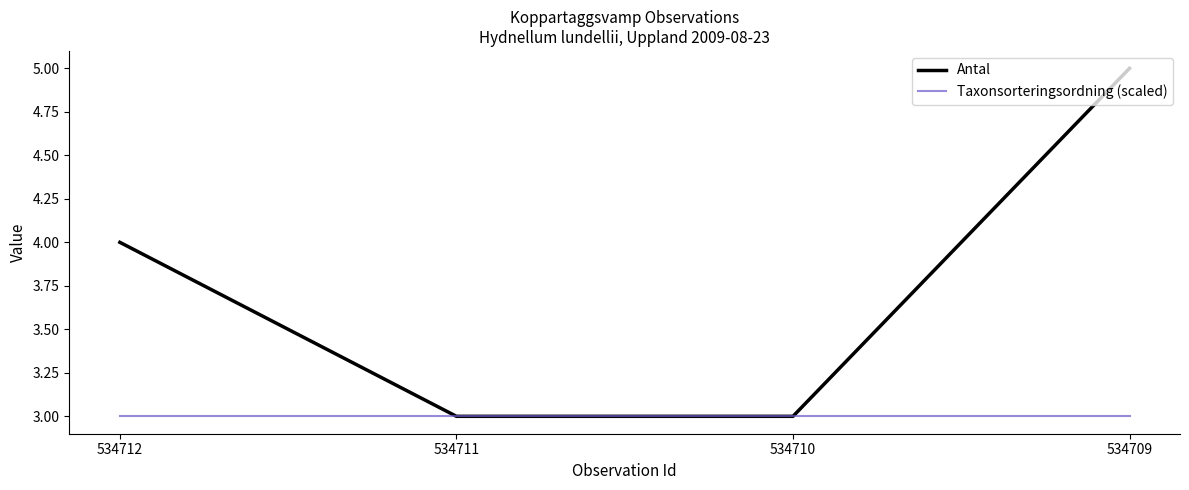

Which series has the largest range (max minus min)?

Antal